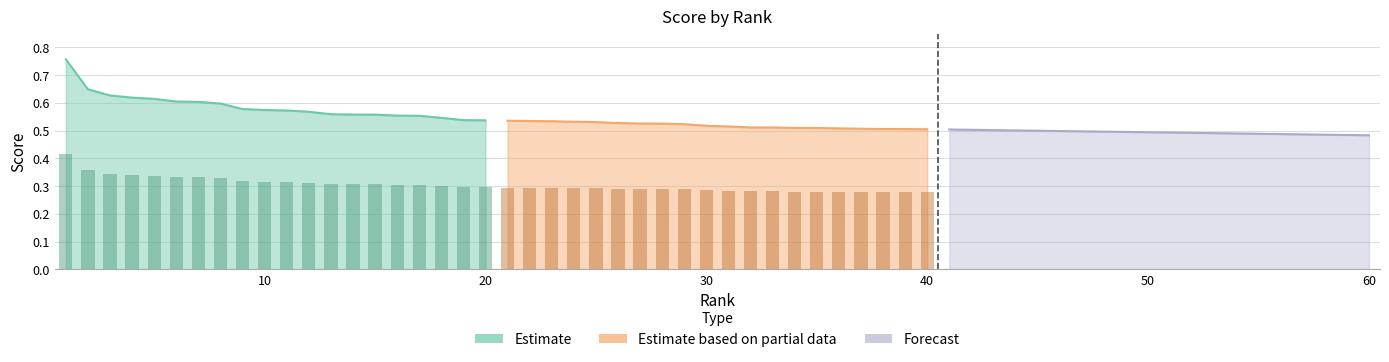

Is the value of Estimate at 13 greater than the value of Estimate based on partial data at 10?

Yes